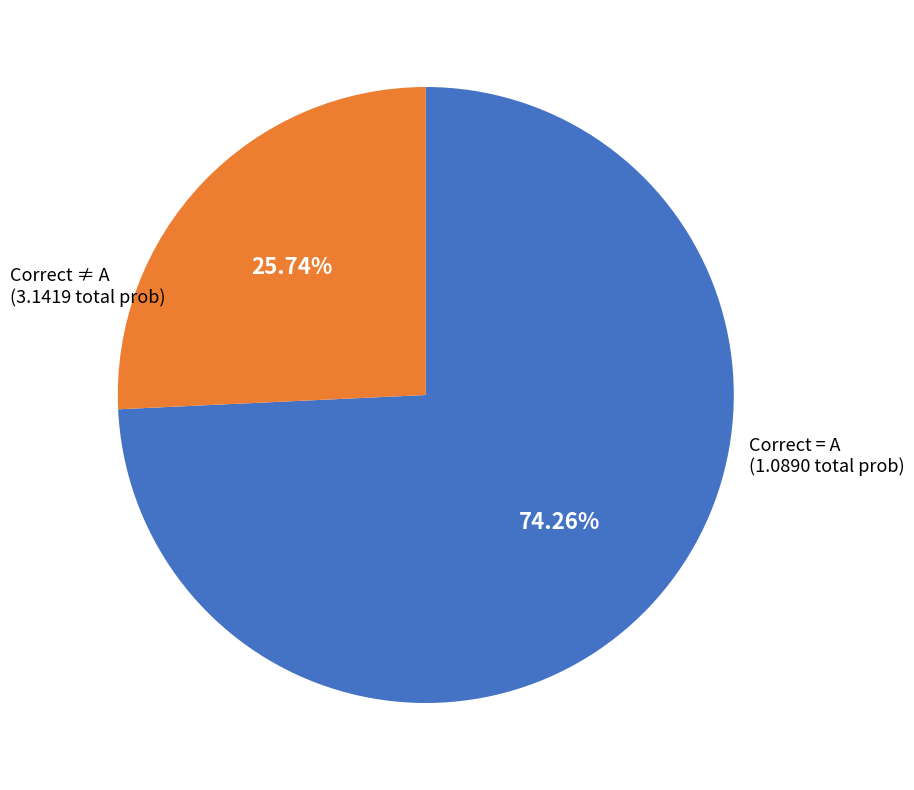

Is there a majority slice in this chart?

Yes